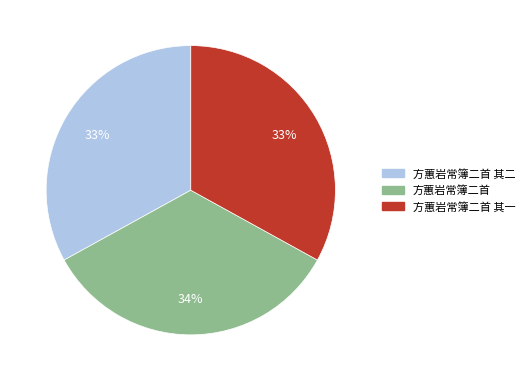

Is there any slice that represents more than half of the pie?

No